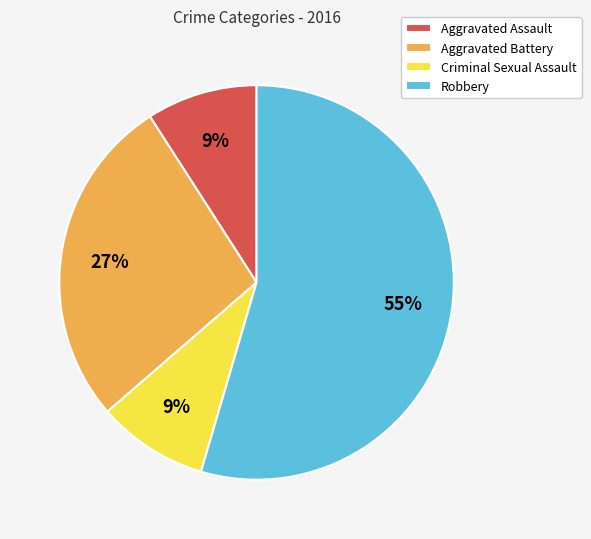

To the nearest percent, what is the combined percentage of Aggravated Battery and Aggravated Assault?

36%